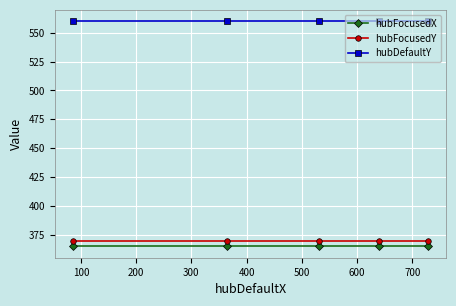

Does the chart have visible grid lines?

Yes